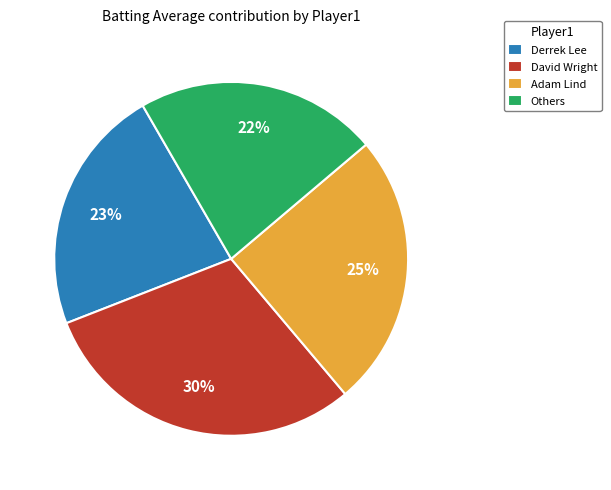

Do Others and David Wright together represent more than half of the pie?

Yes